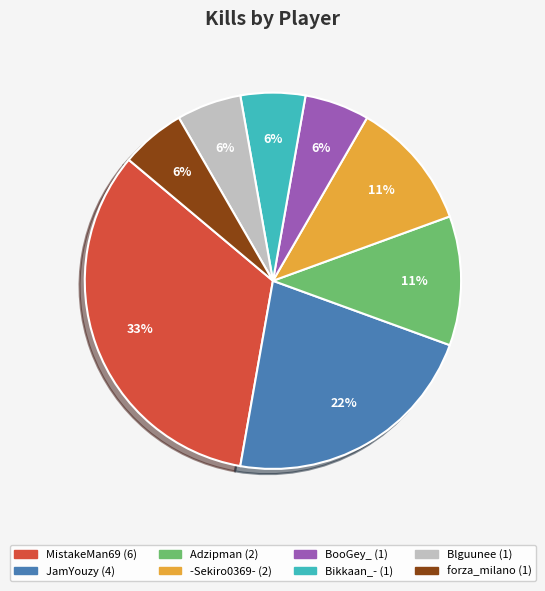

What is the ratio of the value at Blguunee to the value at Bikkaan_-?

1.0